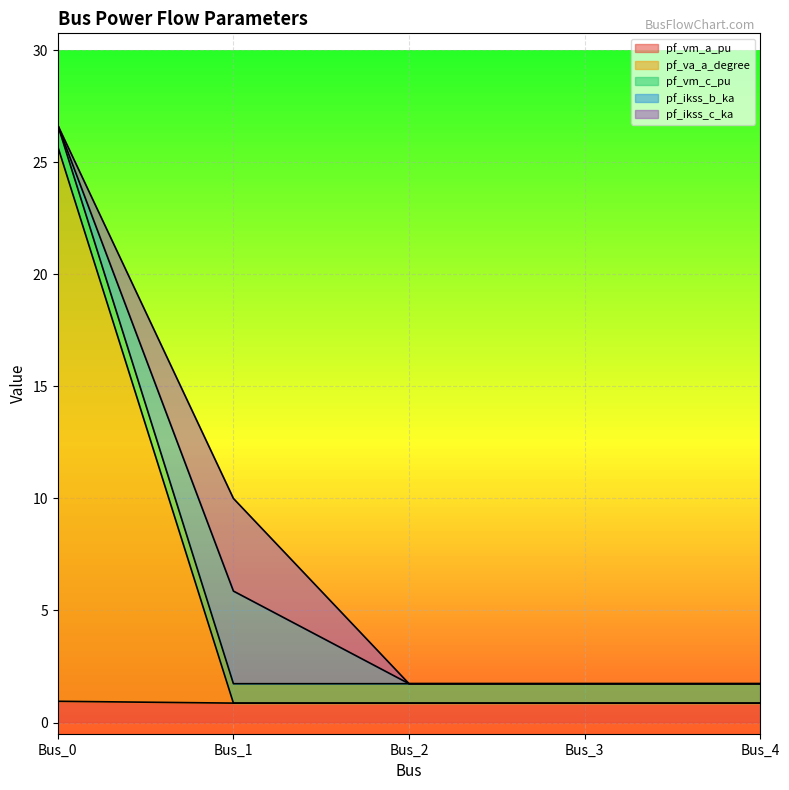

True or false: pf_vm_c_pu and pf_vm_a_pu cross at least once.

False